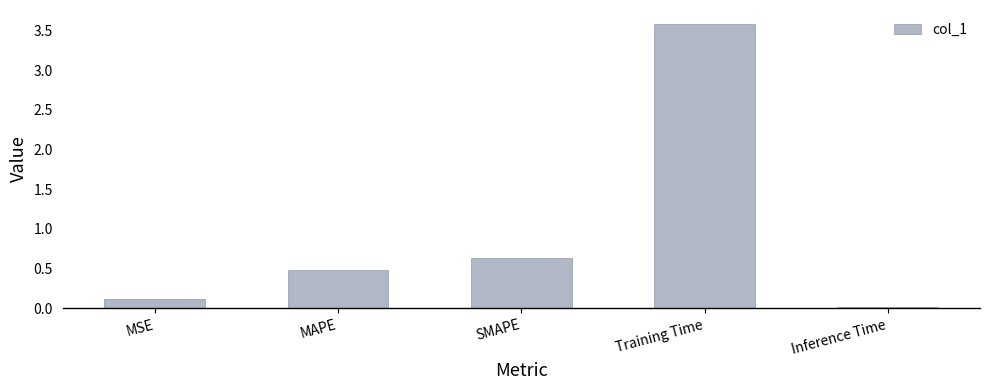

What is the change in value from Training Time to Inference Time?

-3.6